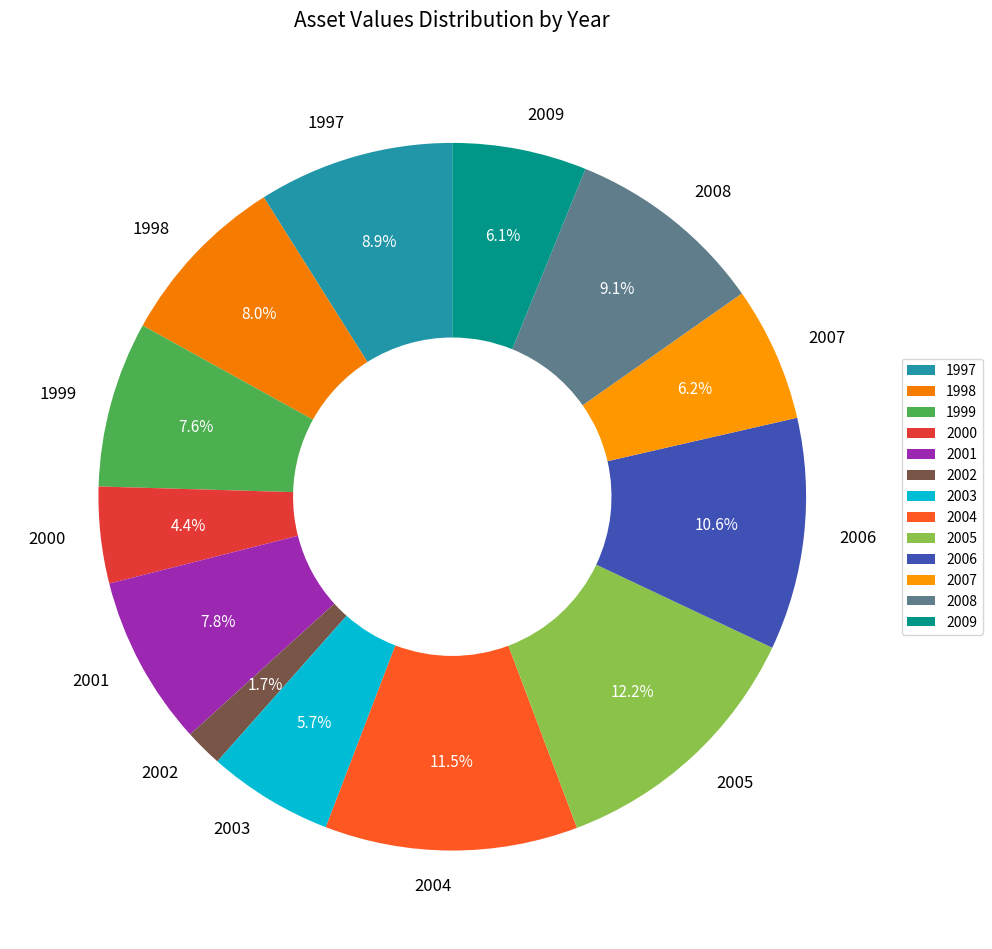

True or false: 1997 accounts for 9% of the total.

True